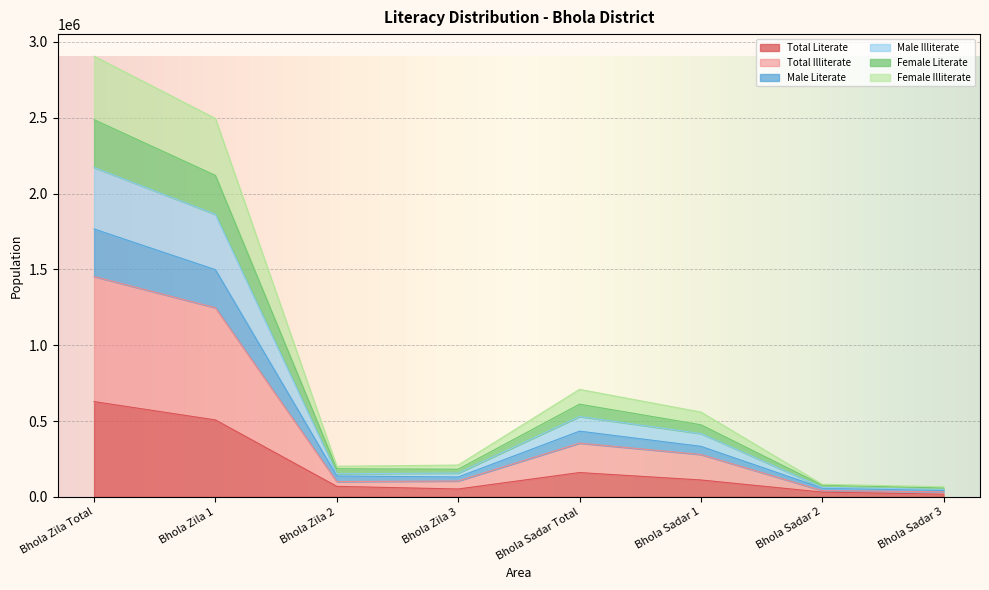

The Male Illiterate series shows 89125 at Bhola Zila 3. True or false?

False